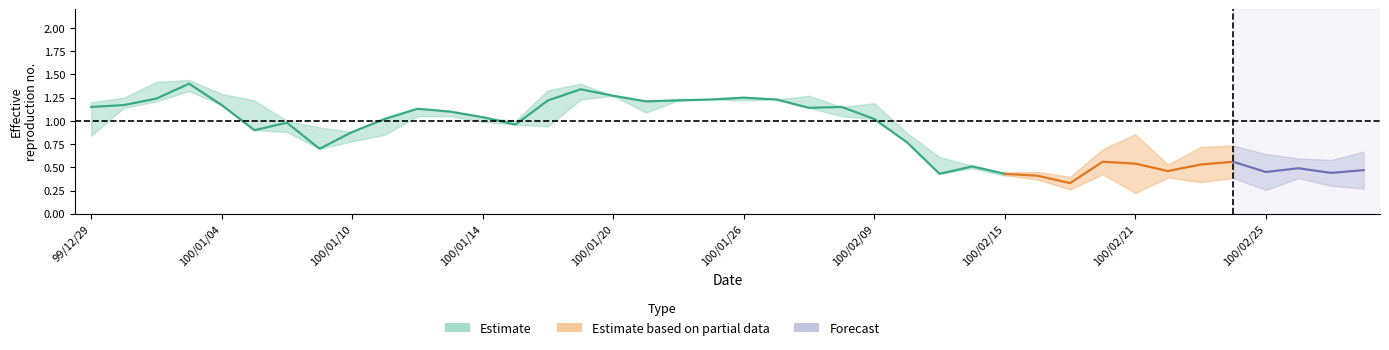

What is the sum of all high values?

38.2